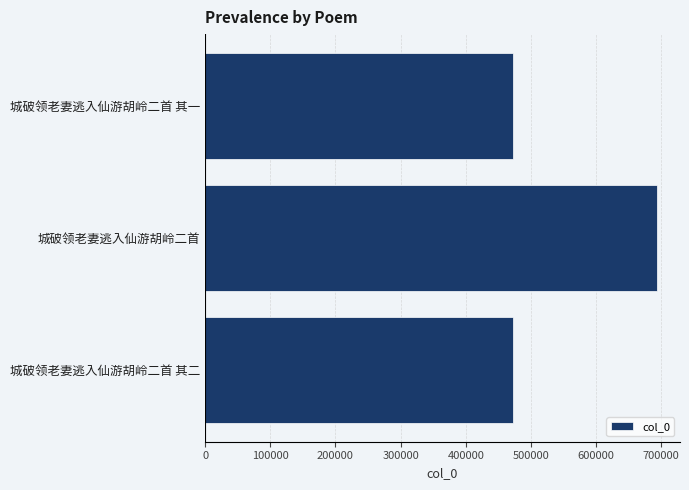

What is the maximum value shown in the chart?

694047